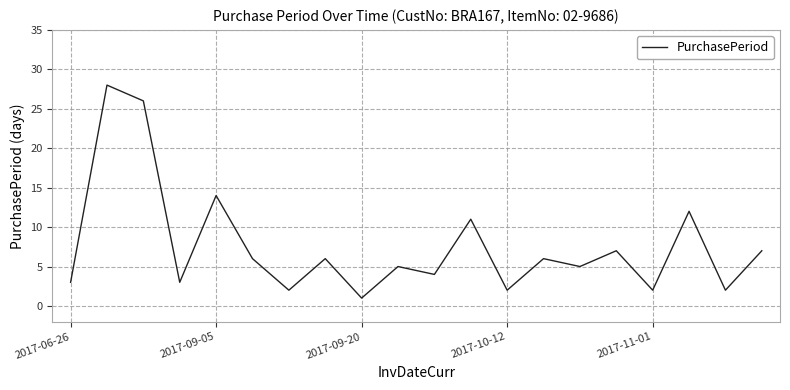

How many interior local valleys (lower than both neighbors) does the data have?

8